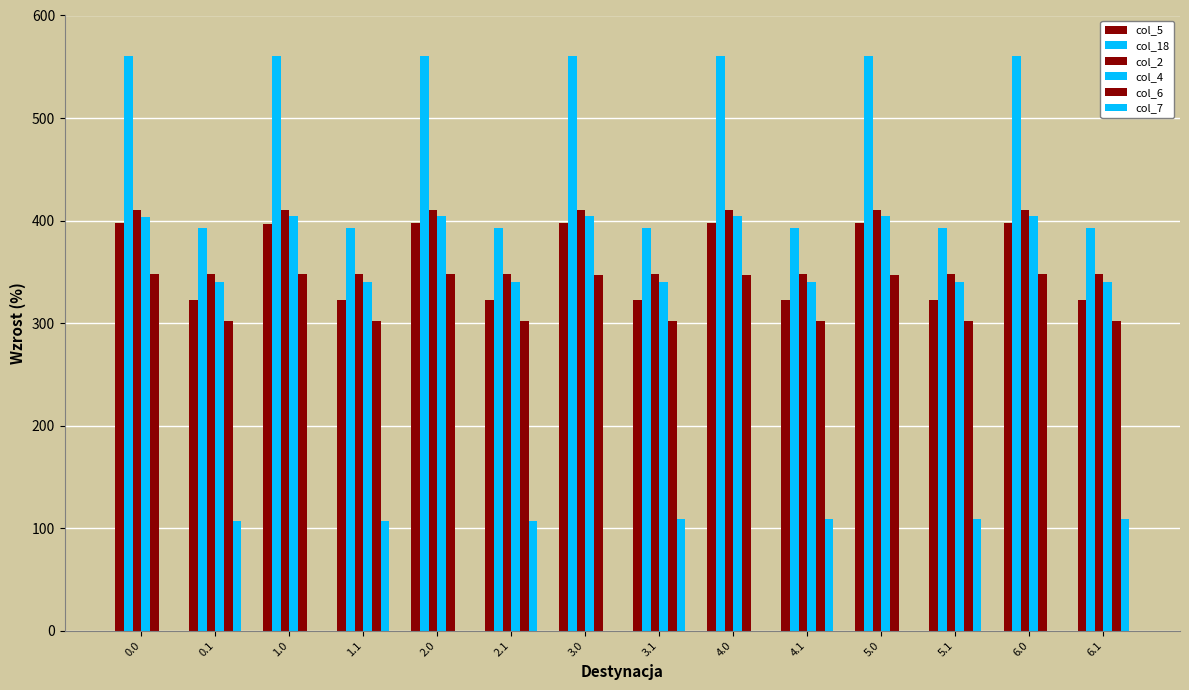

How many categories are shown in the chart?

14